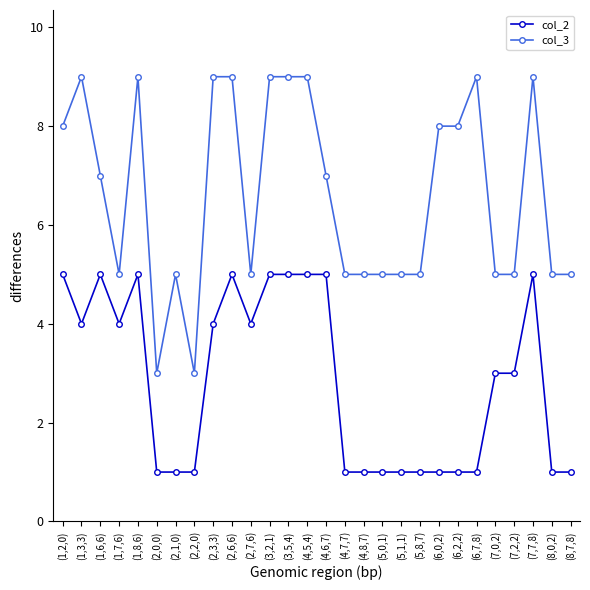

Which series has the largest total across all categories?

col_3